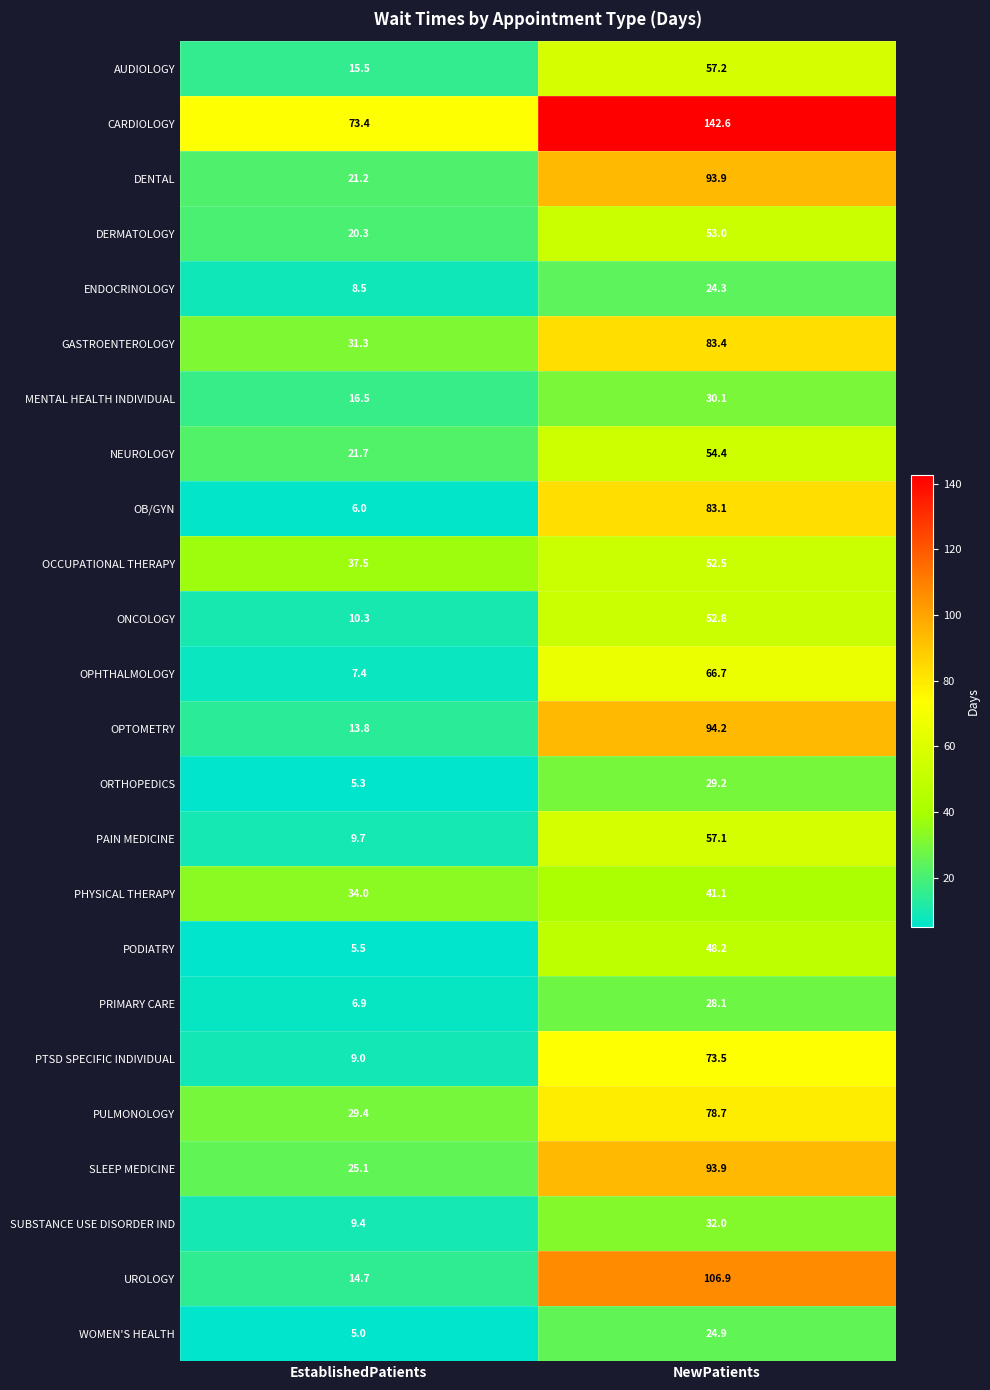

Read the PODIATRY value at NewPatients.

48.2